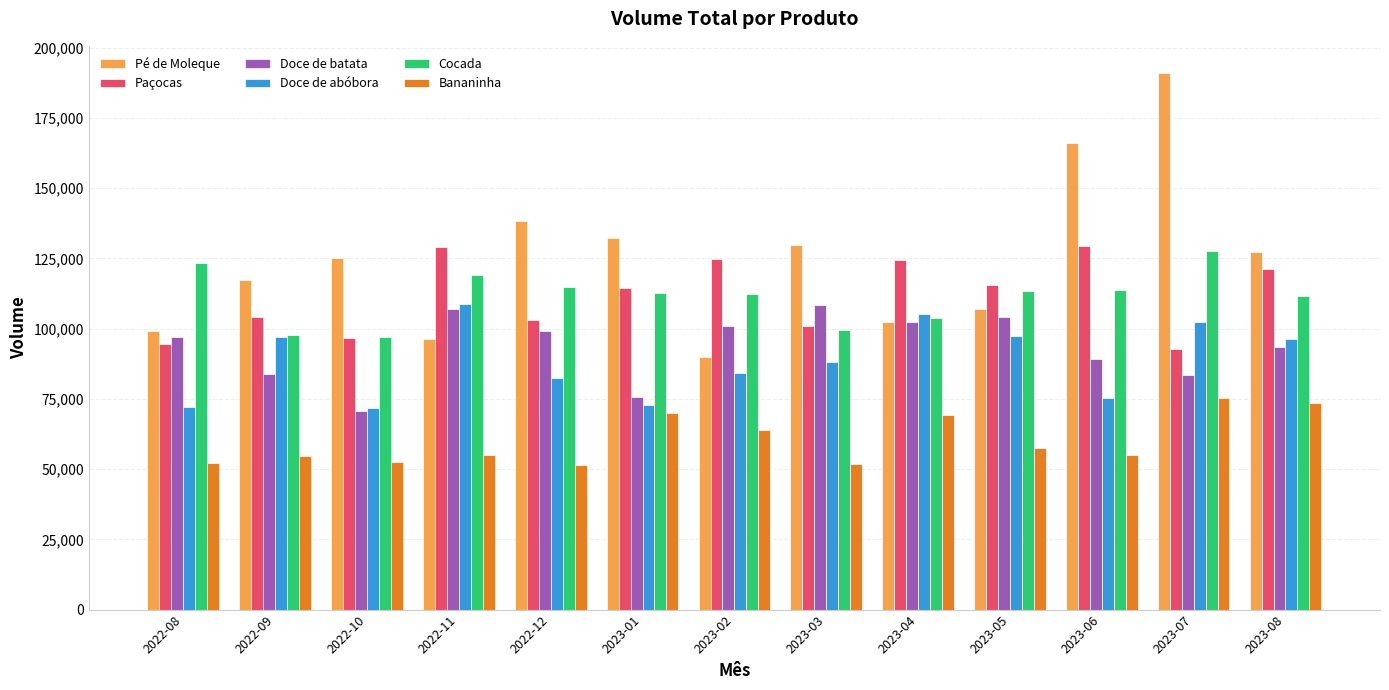

What value does the Doce de batata series have at 2022-09, to the nearest 10?

83980